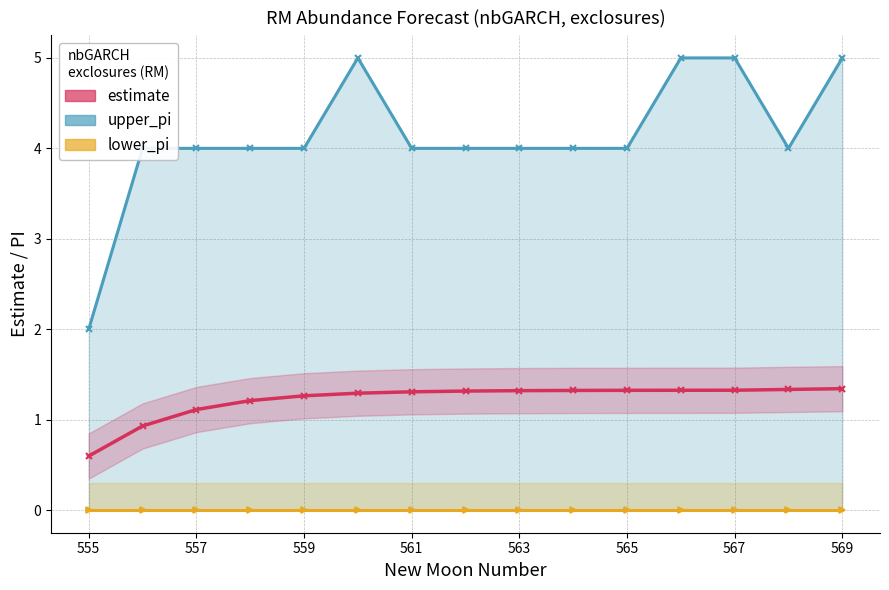

At 555, list the series in order from largest to smallest.

upper_pi, estimate, lower_pi